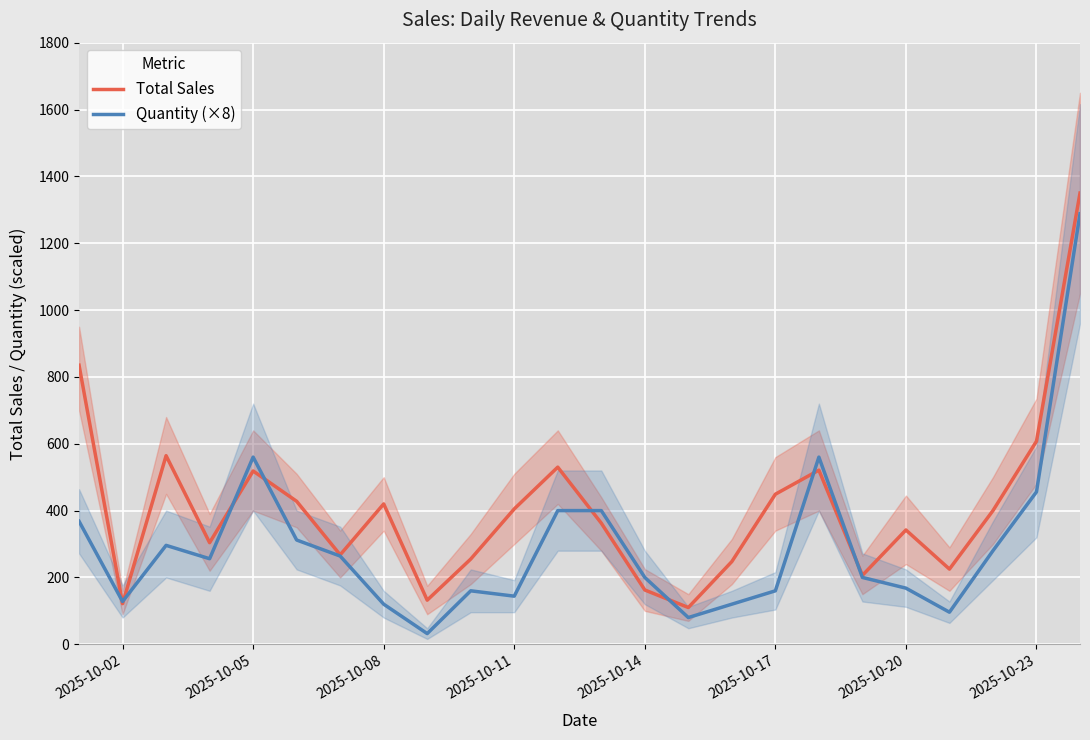

What is the highest value of the Total Sales series?

1350.0